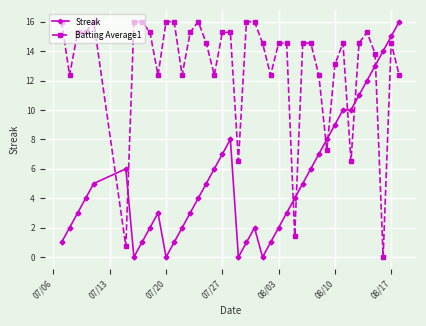

What is the difference between the maximum and minimum values in the Batting Average1 series?

16.0